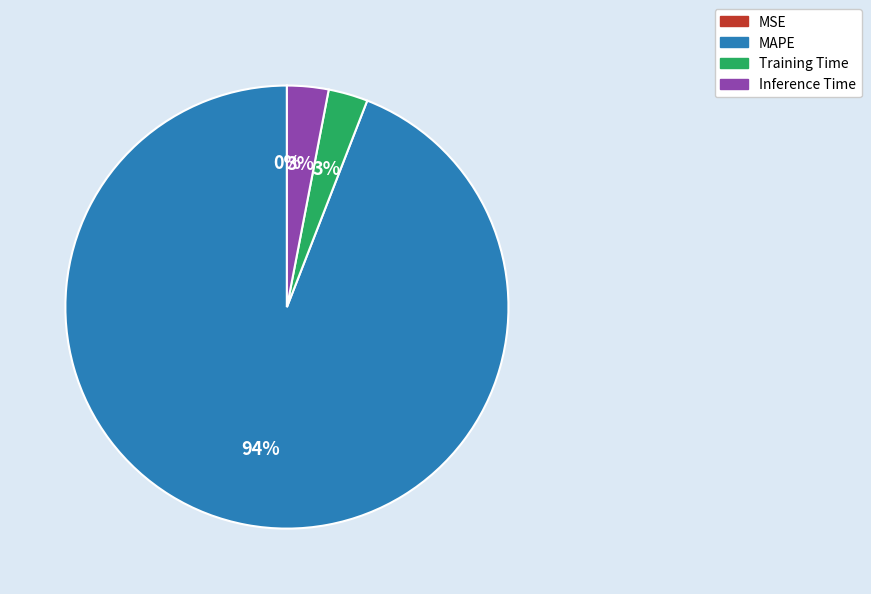

What percentage is the Training Time slice, to the nearest percent?

3%